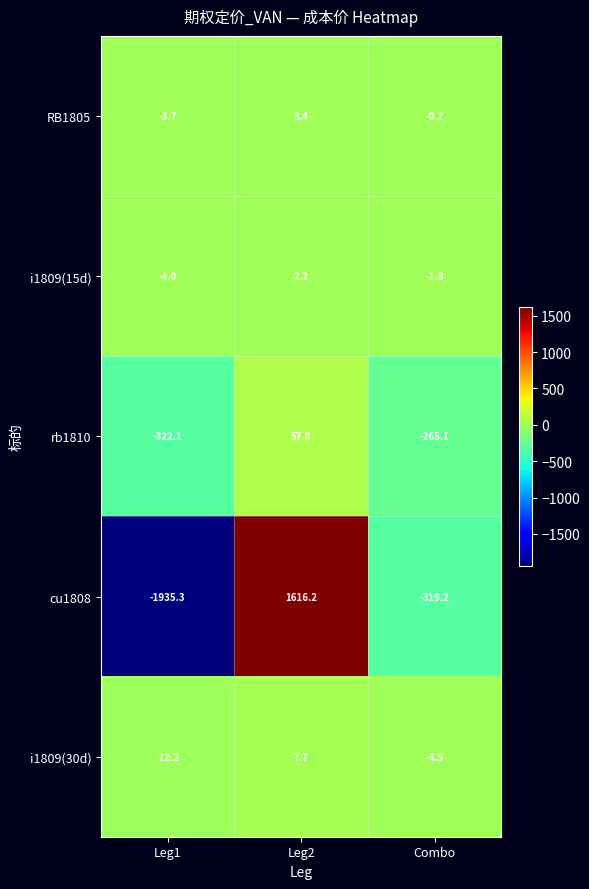

Rank the series at Combo from lowest to highest value.

cu1808, rb1810, i1809(30d), i1809(15d), RB1805